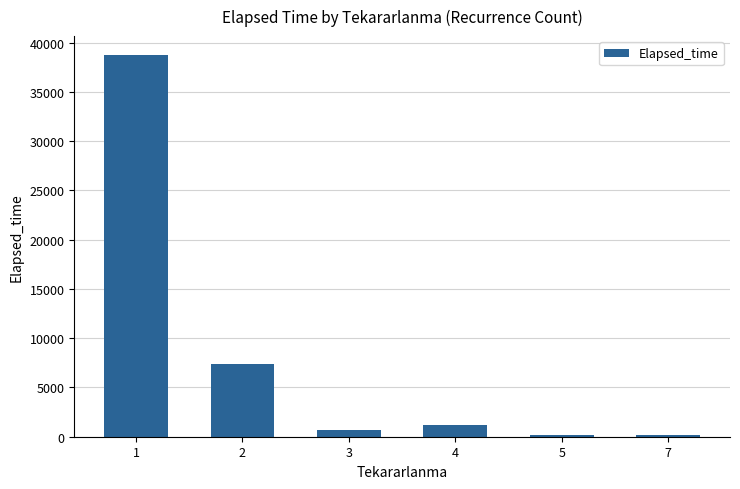

How many bars are there in total?

6